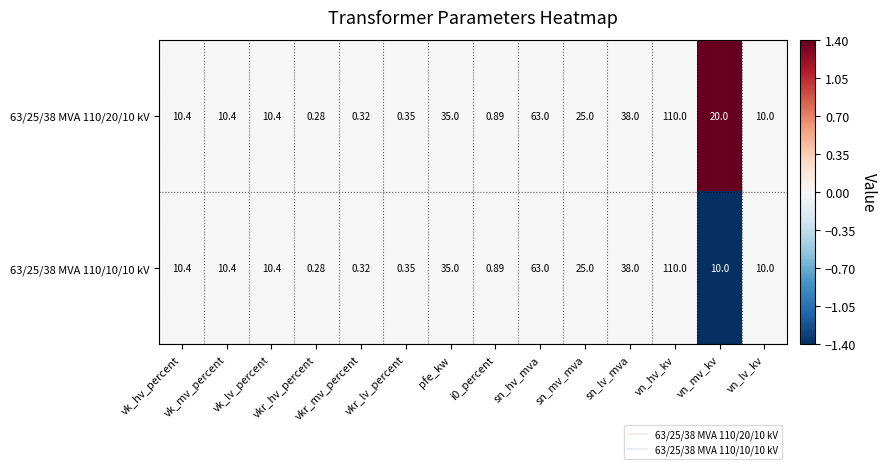

List the series in order of their overall mean, lowest first.

63/25/38 MVA 110/10/10 kV, 63/25/38 MVA 110/20/10 kV